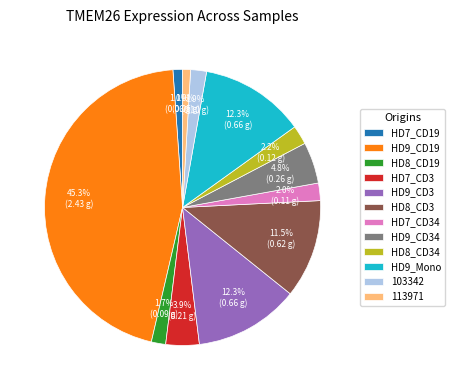

Which slice is the largest?

HD9_CD19